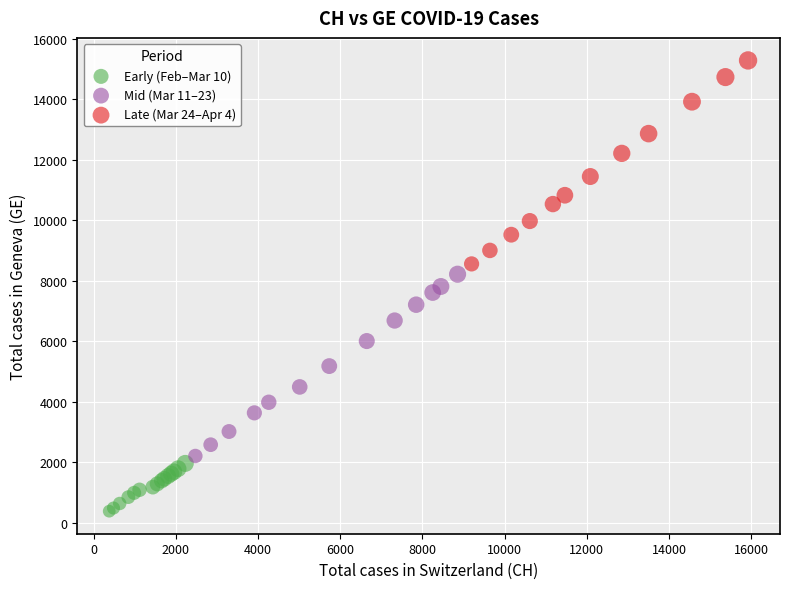

Which series has the largest Y range (max minus min)?

Late (Mar 24–Apr 4)